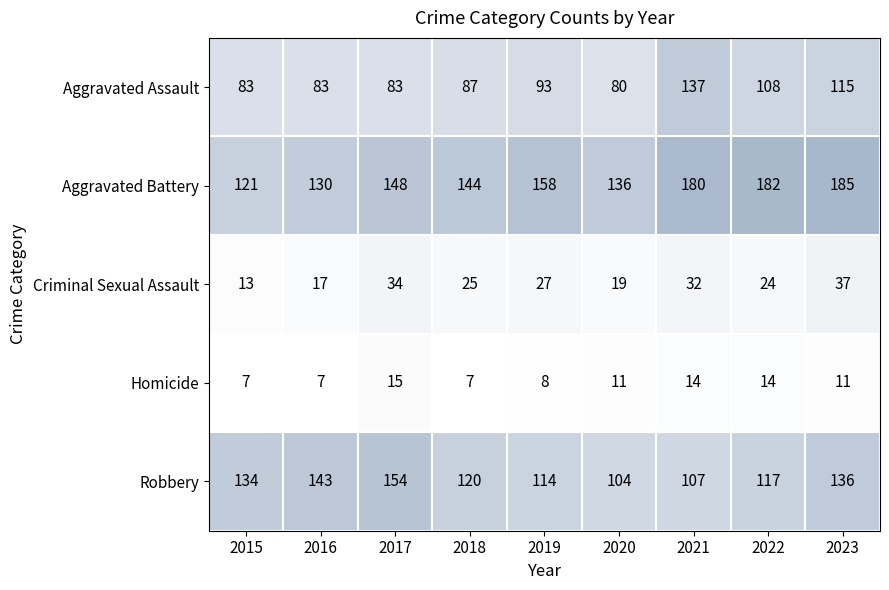

List the series in order of their peak value, lowest first.

Homicide, Criminal Sexual Assault, Aggravated Assault, Robbery, Aggravated Battery